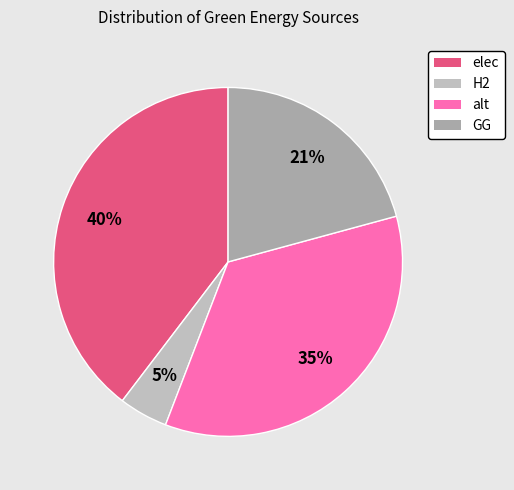

True or false: elec accounts for 27% of the total.

False